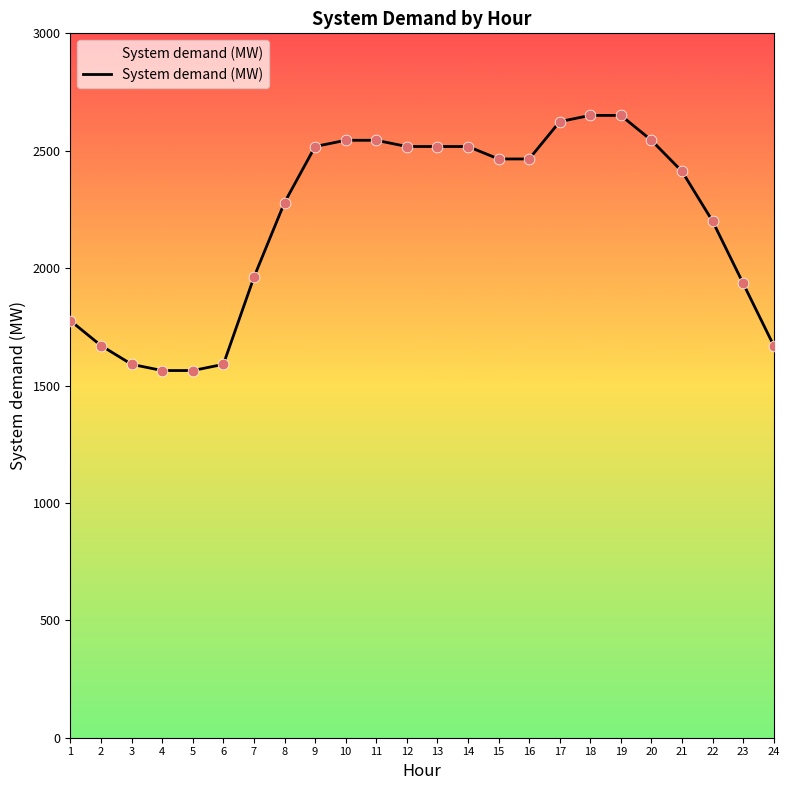

Between 10 and 6, which is larger?

10